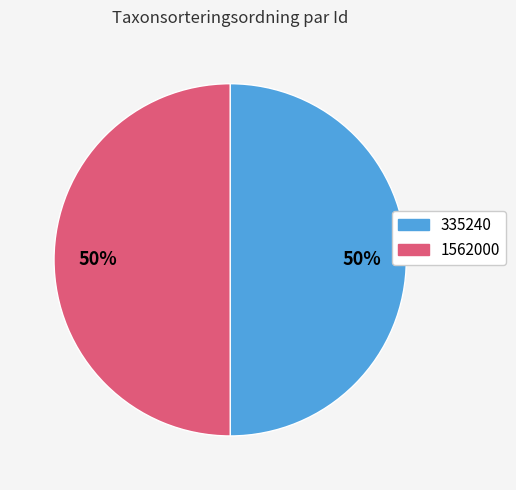

The 335240 slice represents 50% of the pie. True or false?

True